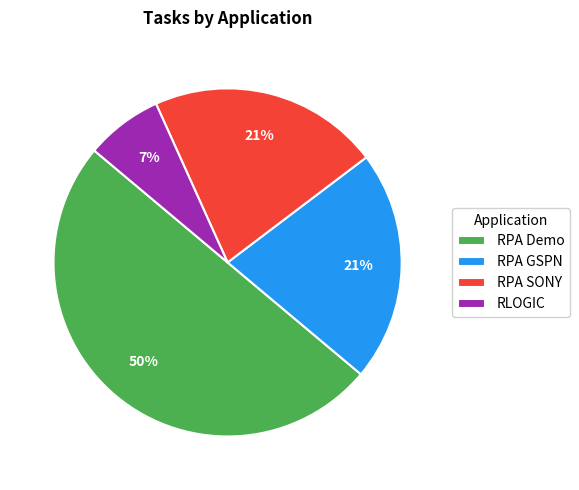

Between RLOGIC and RPA Demo, which is larger?

RPA Demo